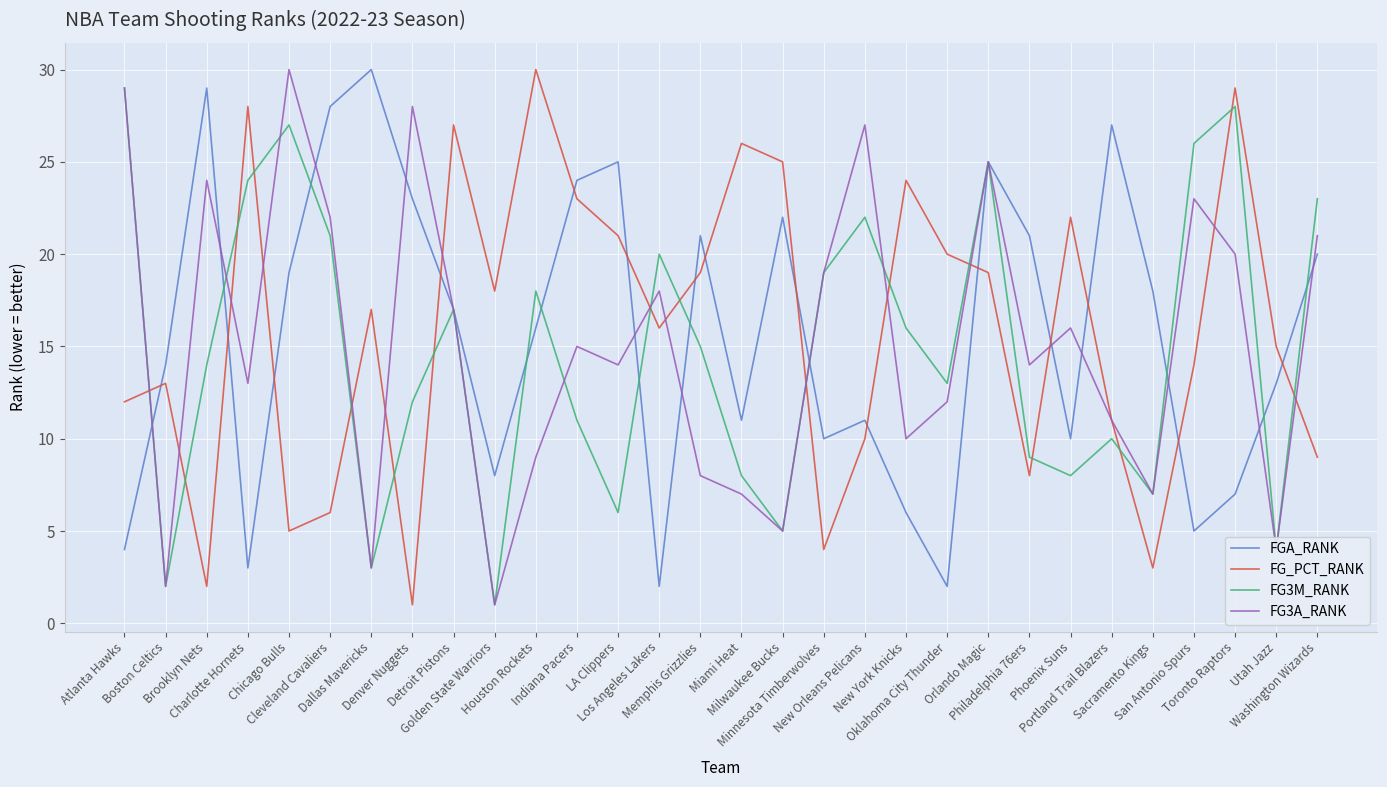

Which series ends up on top after the final intersection of FG_PCT_RANK and FGA_RANK?

FGA_RANK